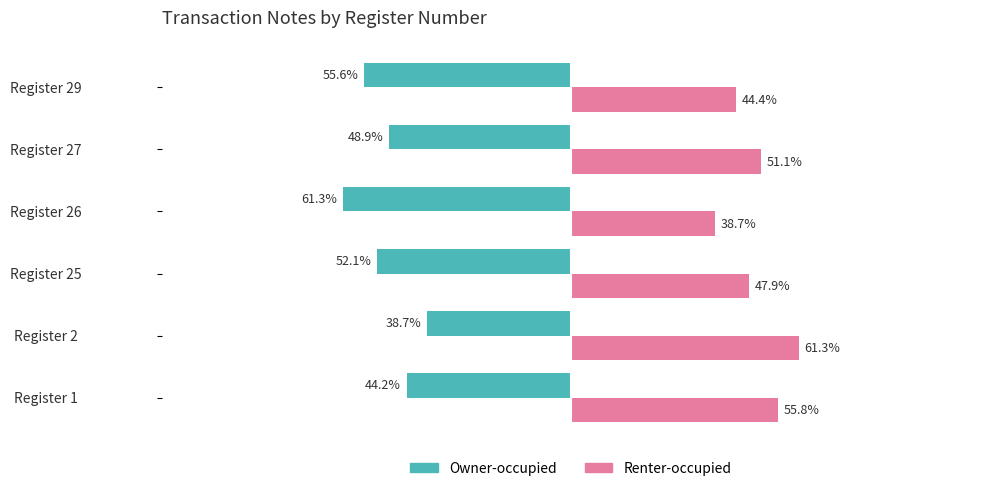

Which category has the lowest value across all series?

Register 26